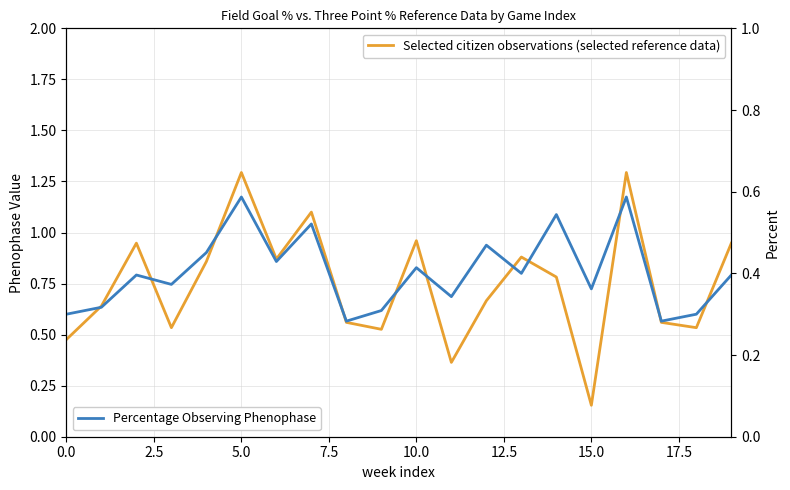

Where is Selected citizen observations (selected reference data) nearest to the value 0?

15